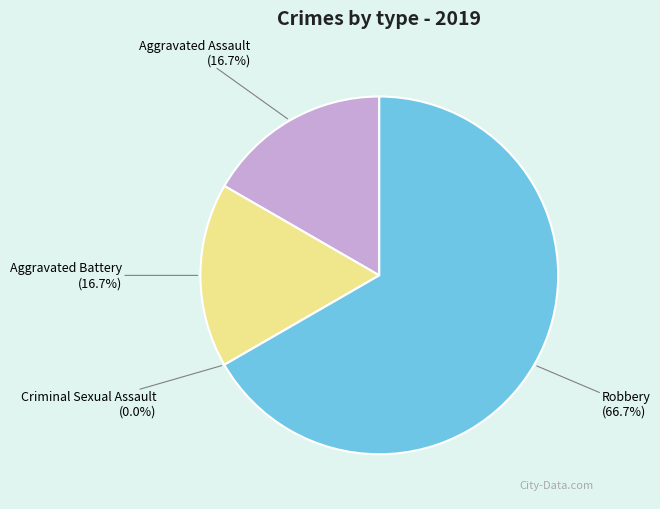

To the nearest percent, what is the combined percentage of Aggravated Battery and Robbery?

83%